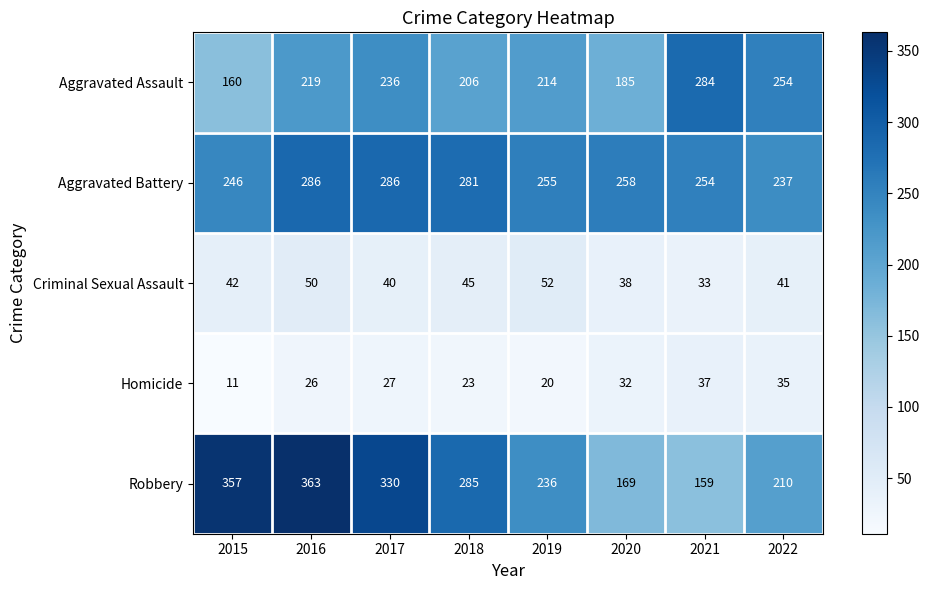

Is the value of Aggravated Battery at 2020 greater than the value of Robbery at 2017?

No